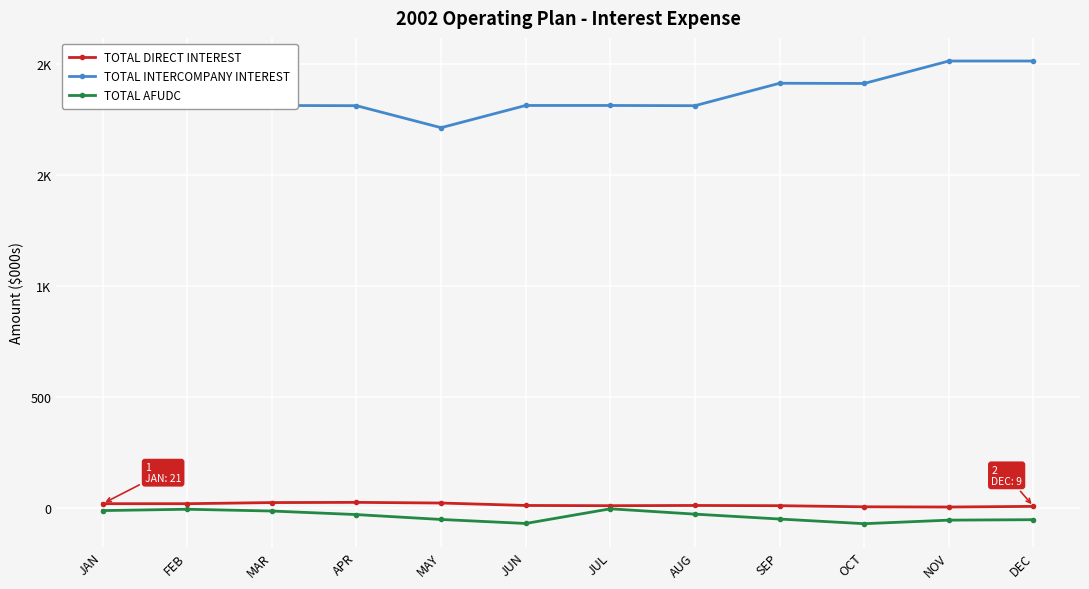

Reading left to right, transcribe all the data shown in this chart.

TOTAL DIRECT INTEREST: 21	21	26	27	24	13	12	13	12	7	6	9
TOTAL INTERCOMPANY INTEREST: 1913	1913	1813	1812	1713	1813	1813	1812	1913	1912	2013	2013
TOTAL AFUDC: -10	-4	-12	-28	-50	-68	-2	-26	-48	-69	-53	-51